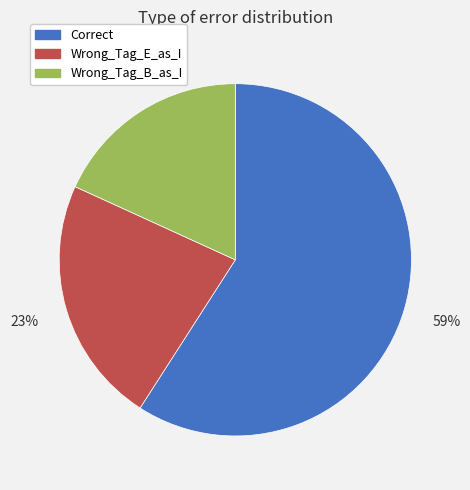

To the nearest percent, what is the difference between the Wrong_Tag_E_as_I and Correct slice percentages?

36%